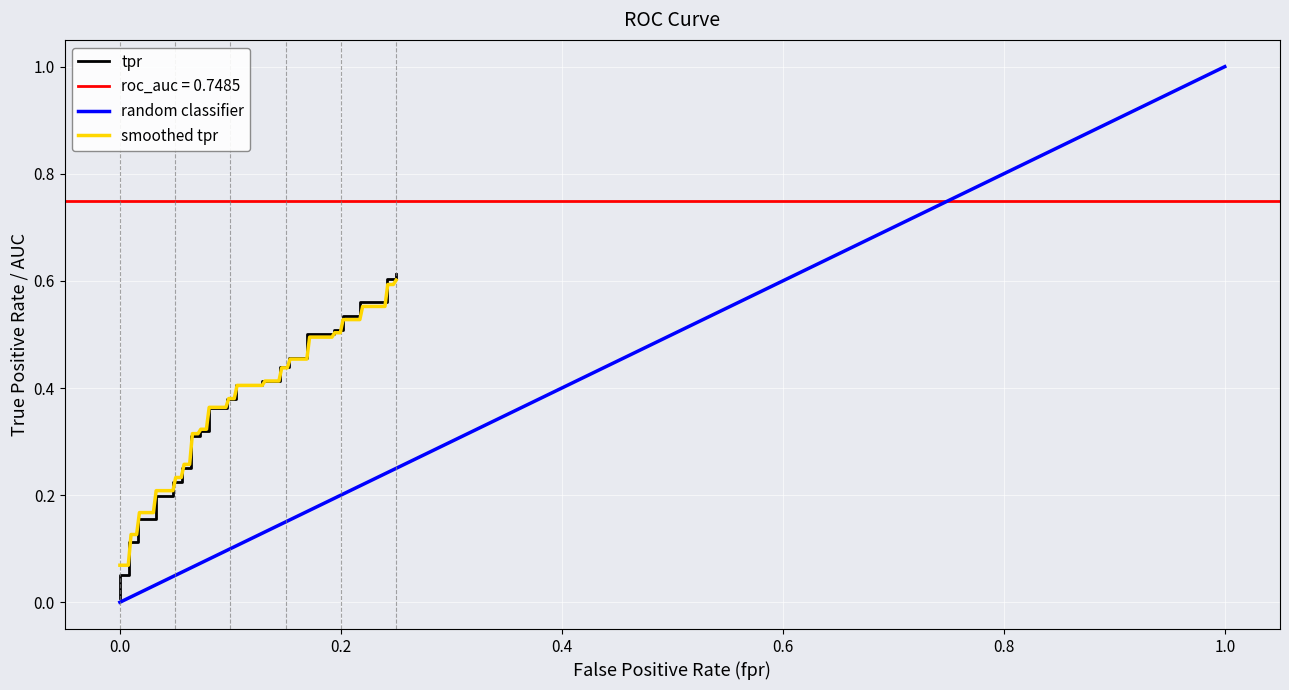

Reading left to right, list all the values displayed in this chart.

0.0	0.1	0.1	0.1	0.1	0.2	0.2	0.2	0.2	0.2	0.2	0.2	0.2	0.3	0.3	0.3	0.3	0.4	0.4	0.4	0.4	0.4	0.4	0.4	0.4	0.4	0.4	0.5	0.5	0.5	0.5	0.5	0.5	0.5	0.5	0.6	0.6	0.6	0.6	0.6